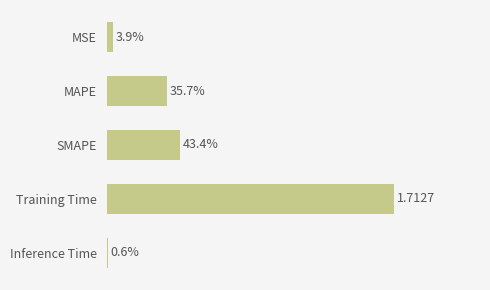

Are the bars horizontal?

Yes